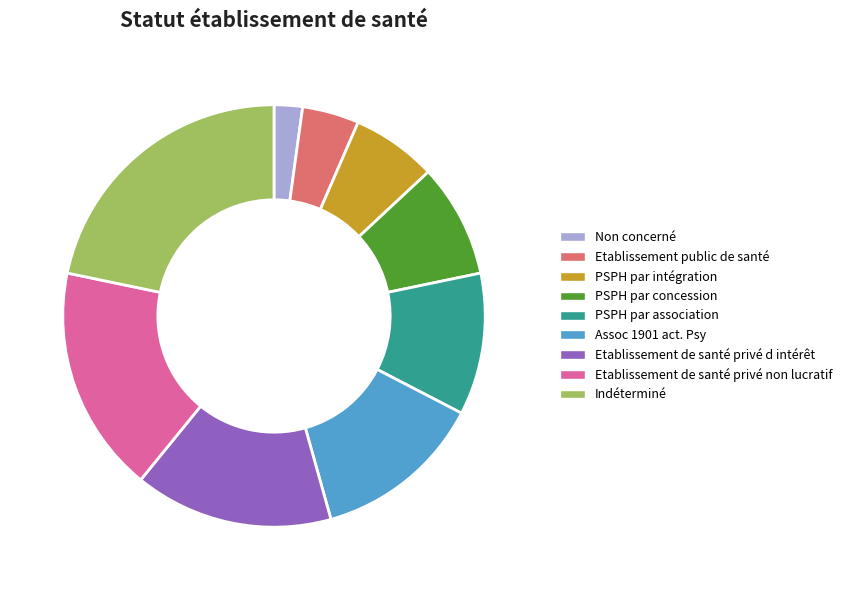

How many slices are in this pie chart?

9